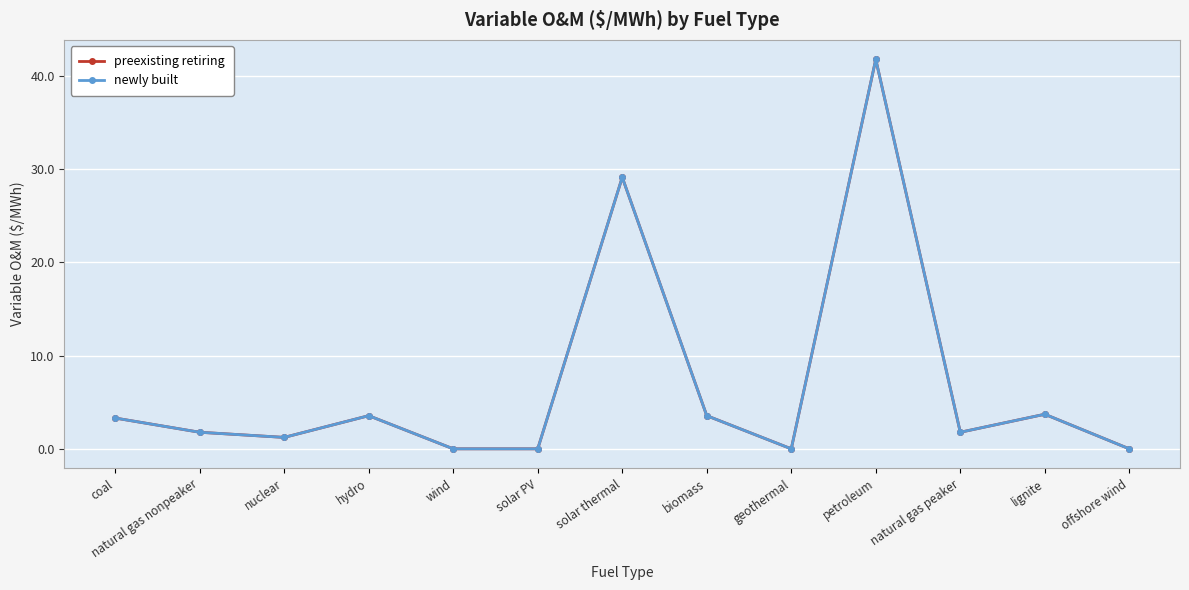

True or false: newly built and preexisting retiring intersect in this chart.

False